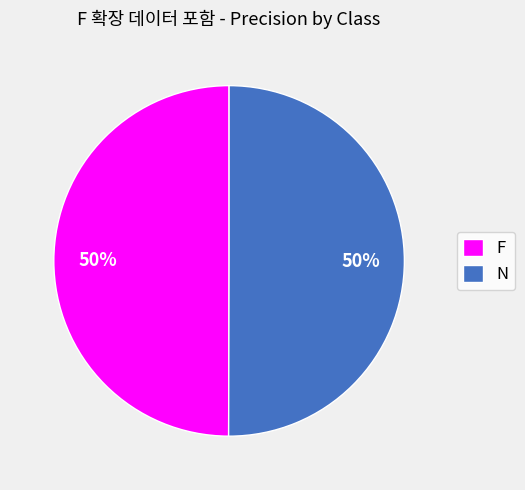

Is the sum of N and F greater than half?

Yes